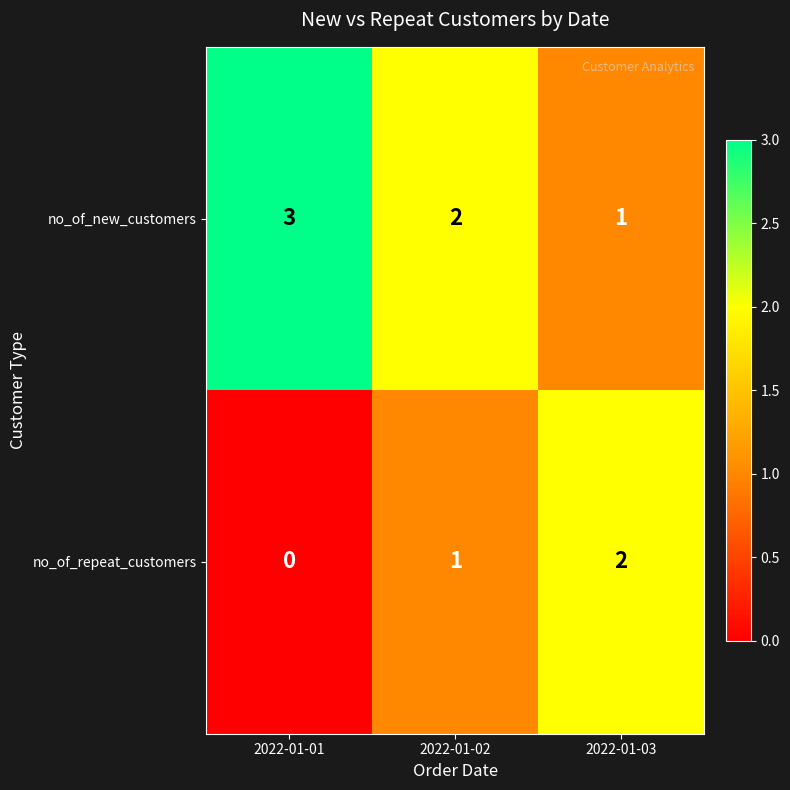

What is the sum of all no_of_new_customers values?

6